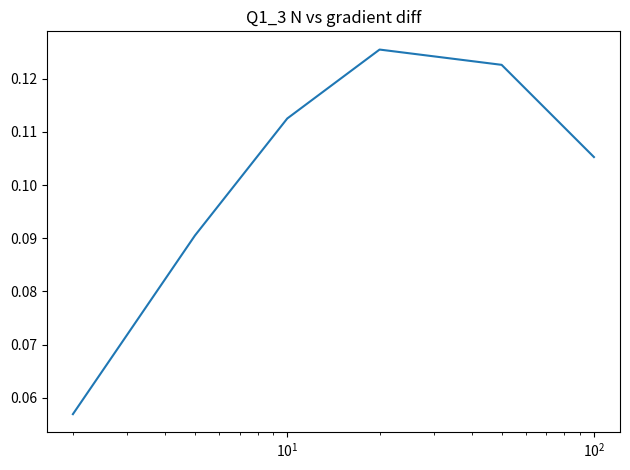

True or false: the data has more than 0 interior local peaks.

True